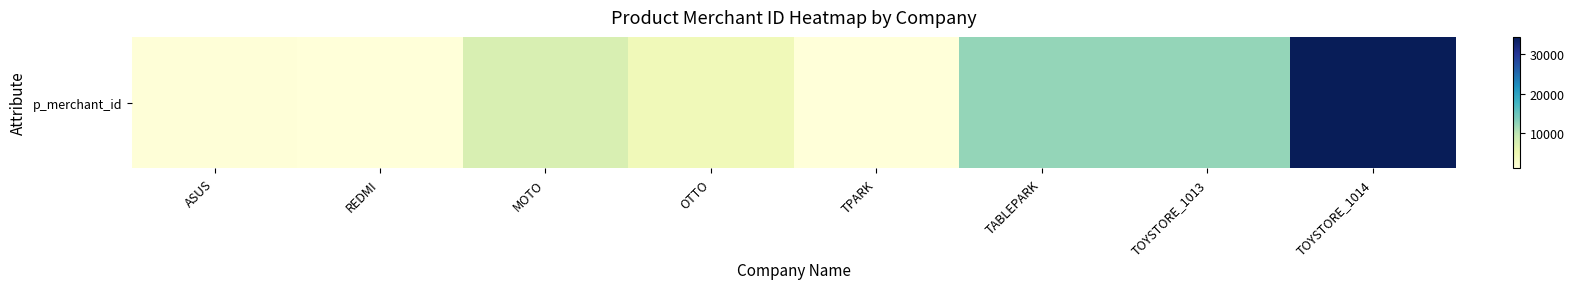

Reading right to left, what are all the values shown in this chart?

TOYSTORE_1014=34213	TOYSTORE_1013=12343	TABLEPARK=12345	TPARK=1247	OTTO=4568	MOTO=7654	REDMI=1234	ASUS=1456